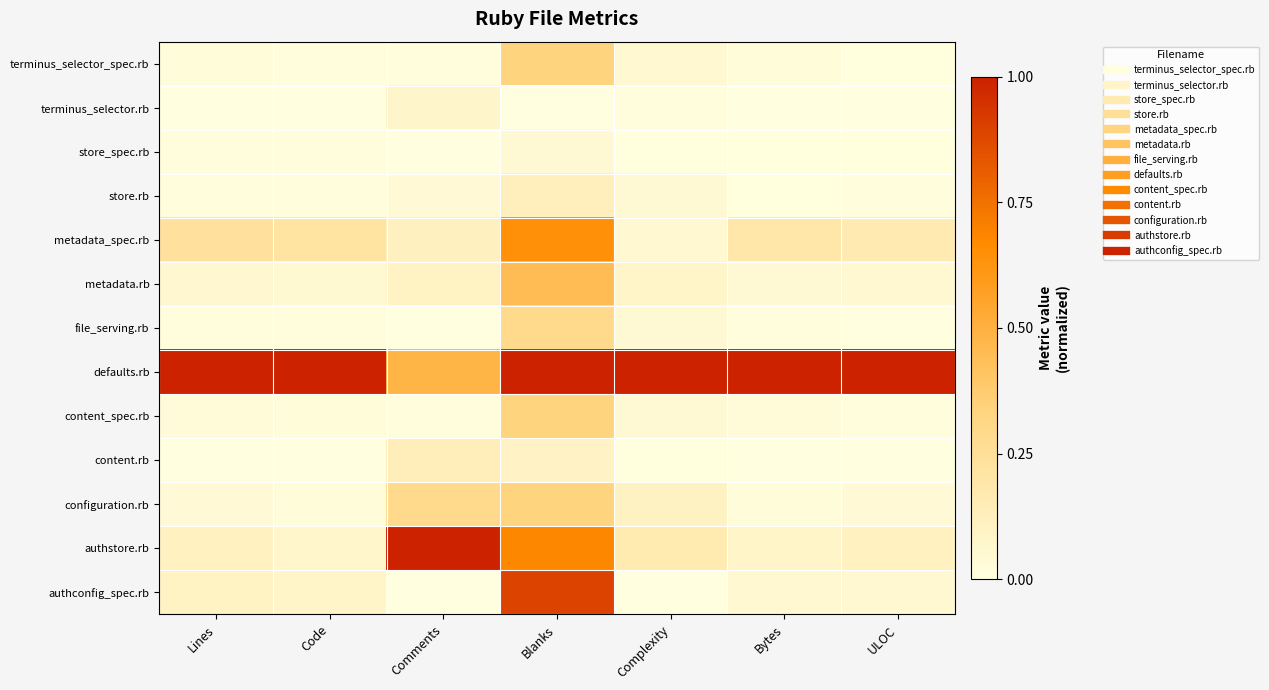

What is the total value across all series at Bytes?

1.5